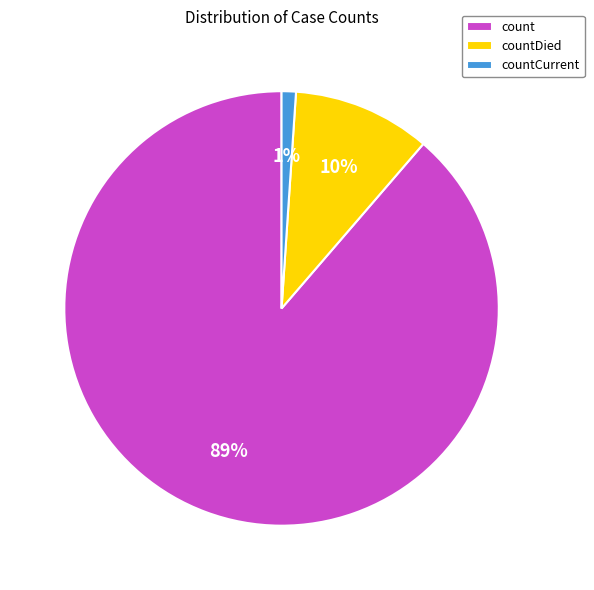

Which slice is the smallest?

countCurrent